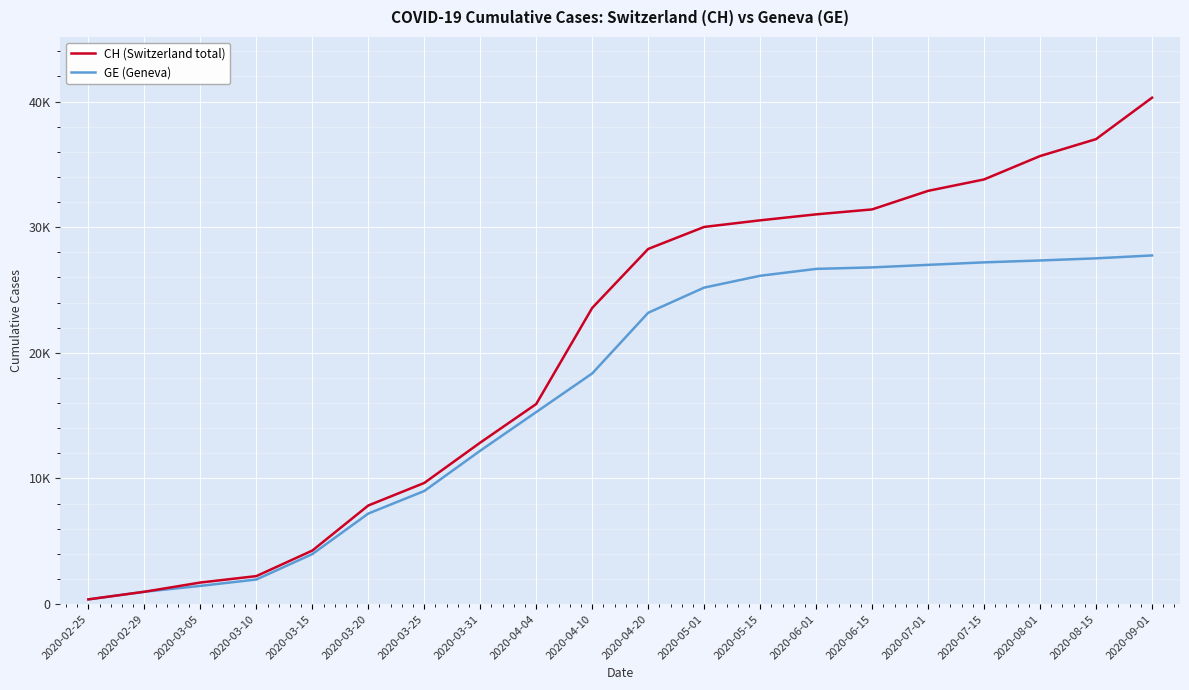

What are all the series names shown in the legend?

CH (Switzerland total), GE (Geneva)